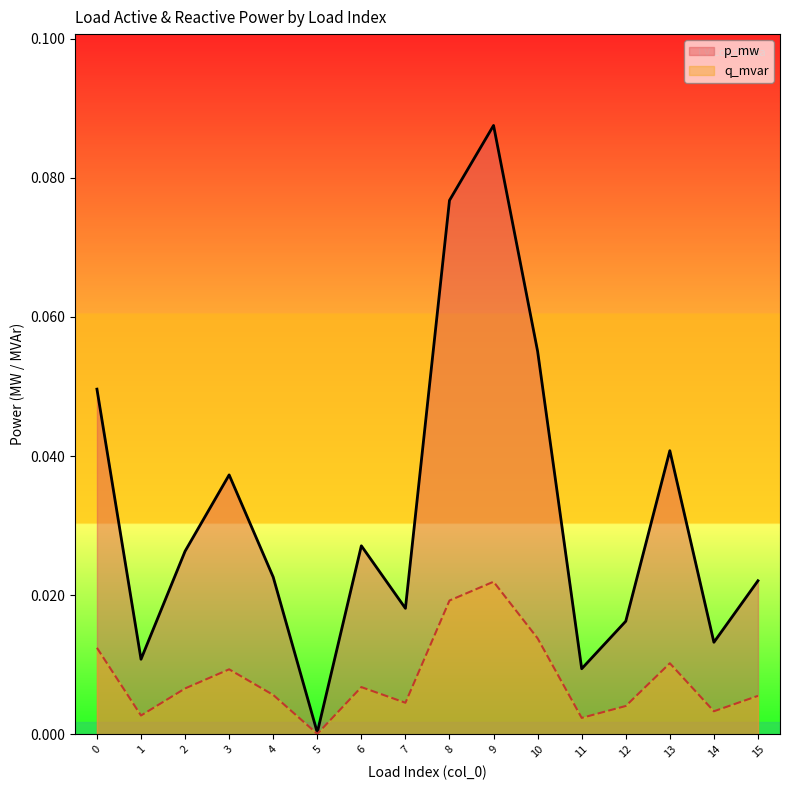

At how many categories does at least one series exceed 0?

16